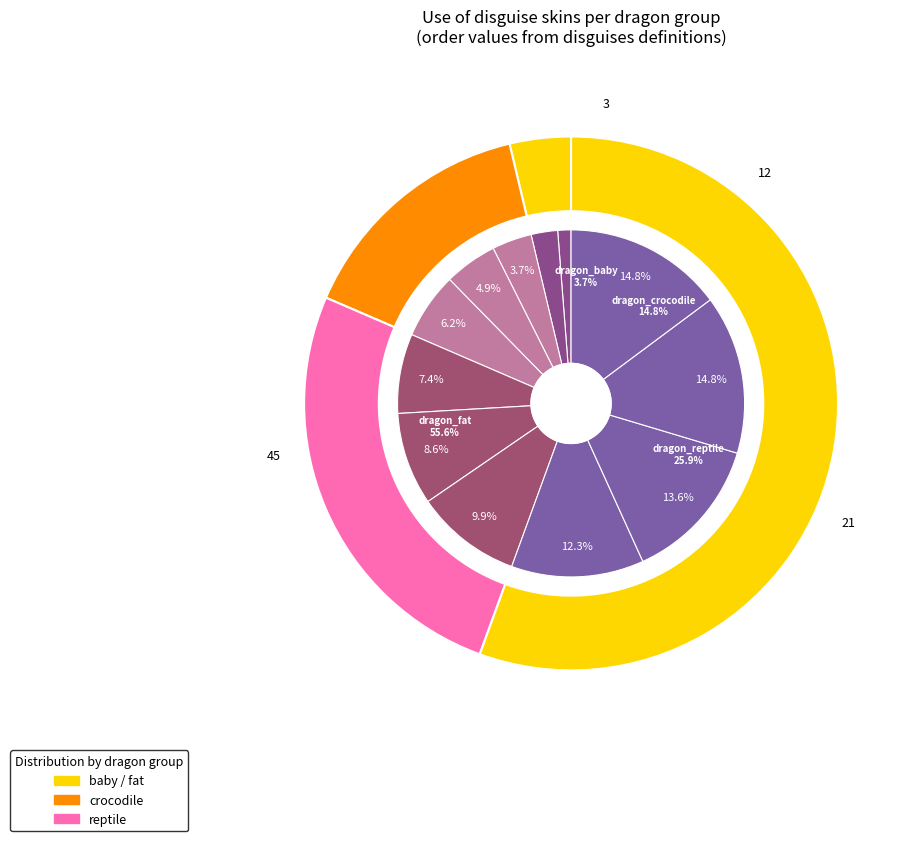

What is the ratio of the value at dragon_fat_3 to the value at dragon_reptile_0?

2.0